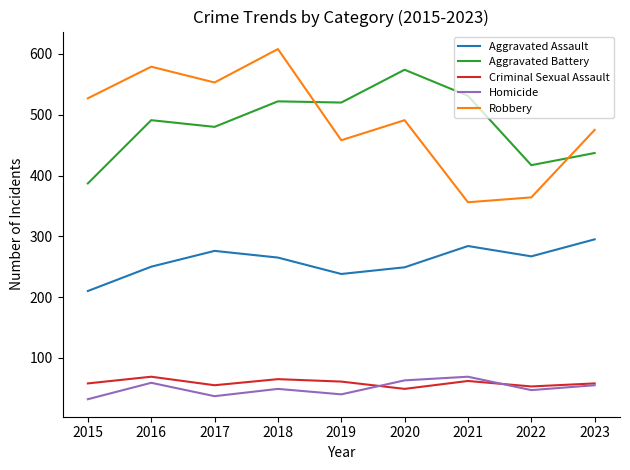

What is the approximate value of Criminal Sexual Assault at 2020?

49